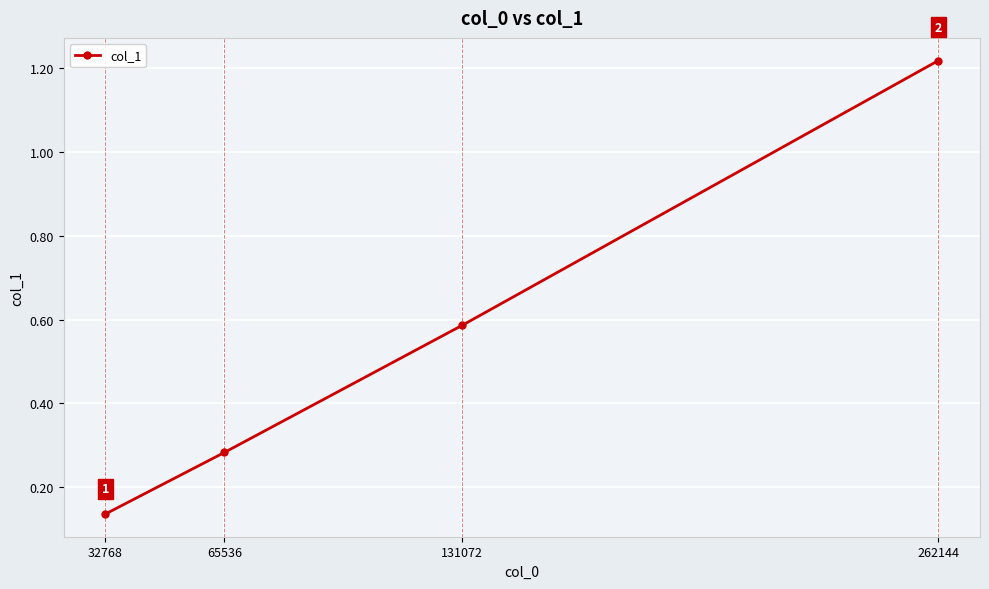

The value at 131072 is 0.9. True or false?

False